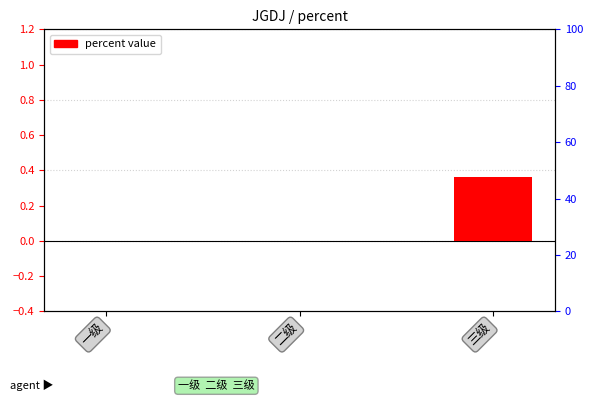

What position from the left is 一级?

1